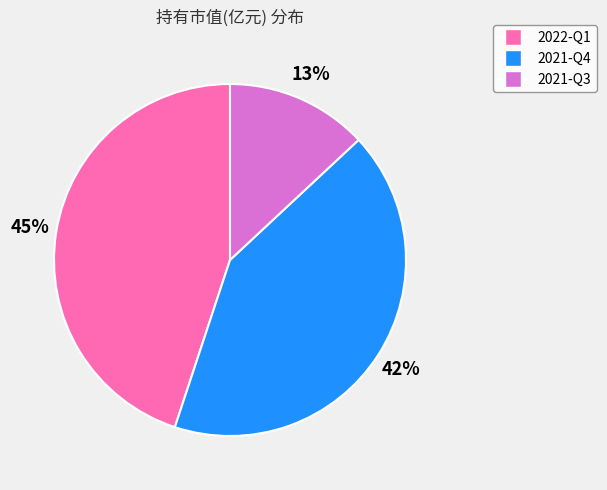

The 2021-Q4 slice represents 42% of the pie. True or false?

True